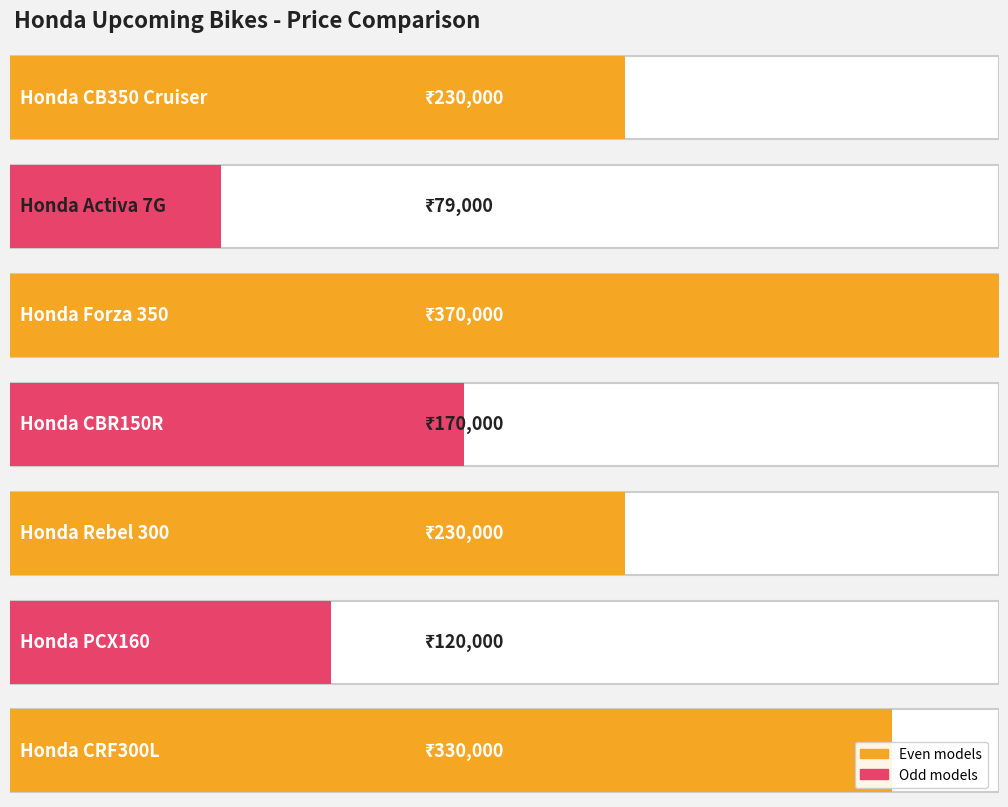

What is the greatest value displayed?

370000